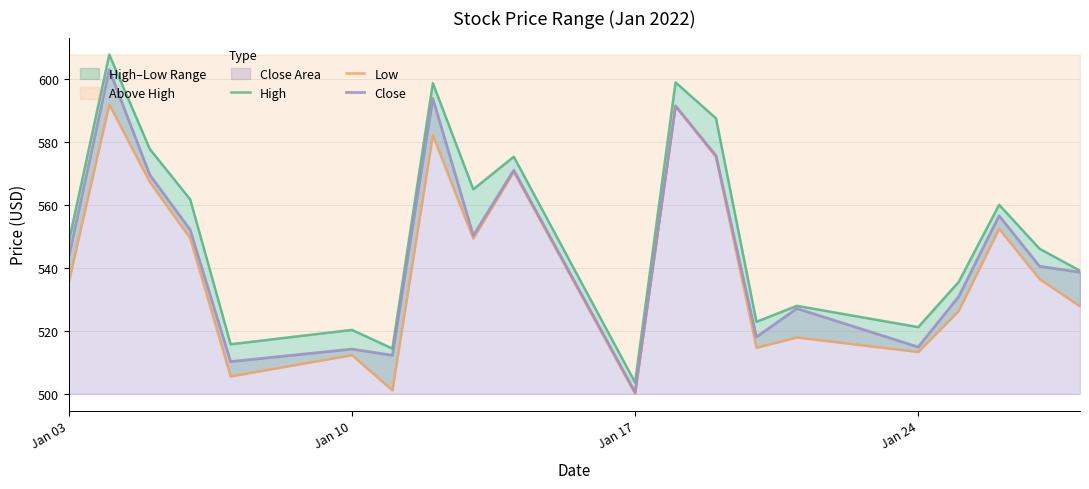

What is the value of the Low point at the 5th from the left?

505.5